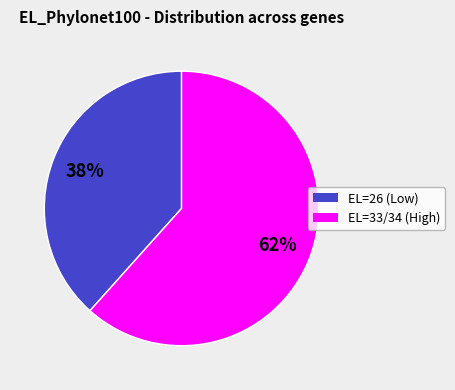

To the nearest percent, what is the average slice percentage?

50%